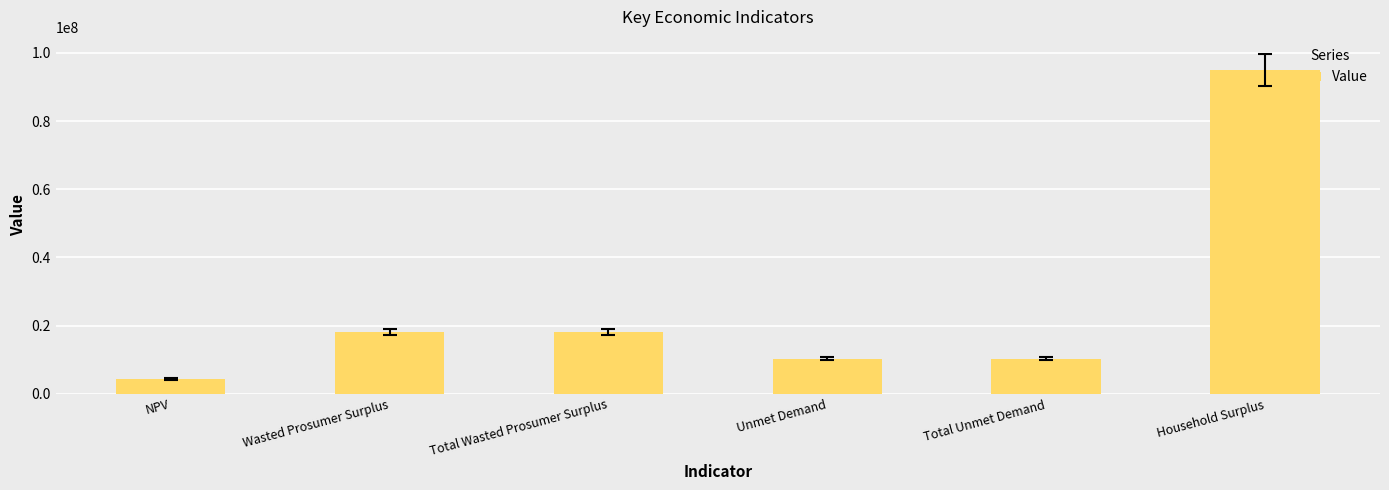

Which label corresponds to the smallest value in the chart?

NPV